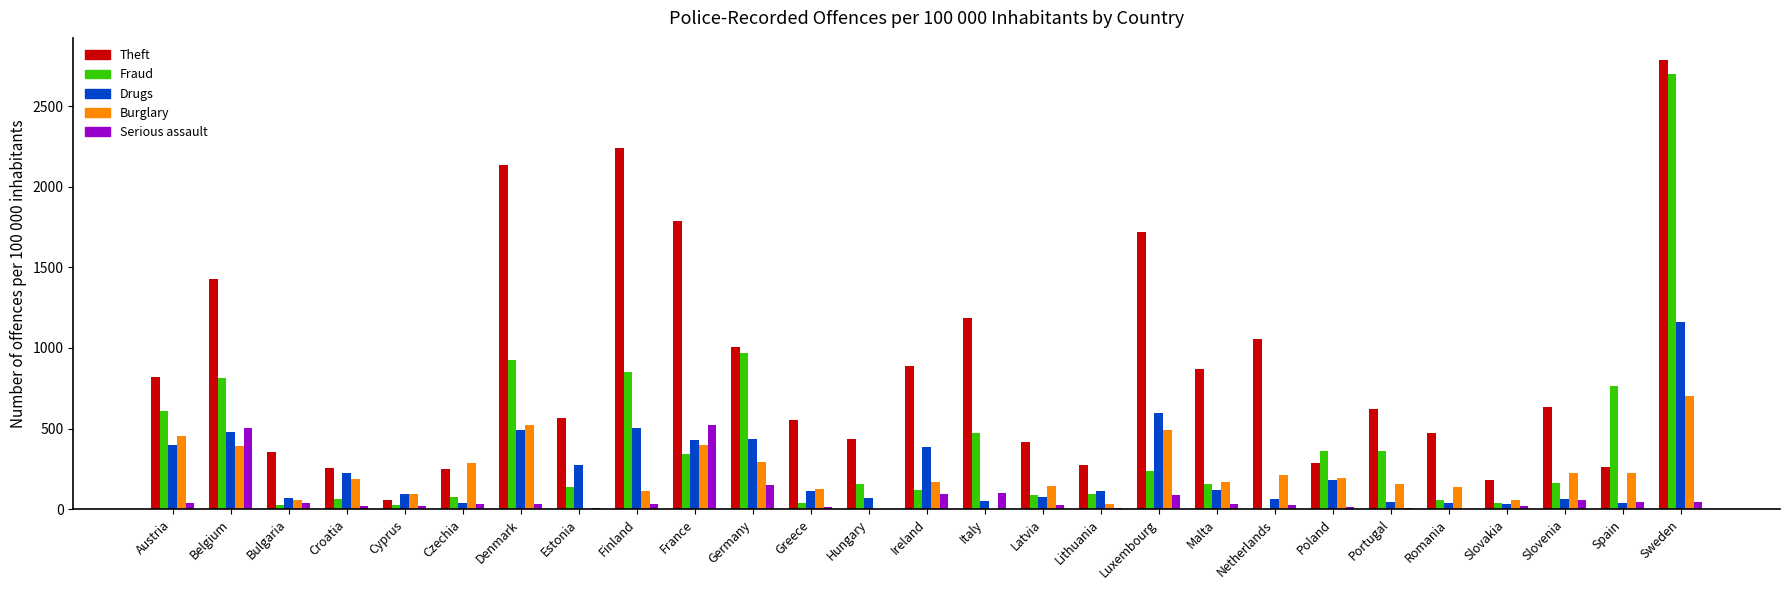

Where is Drugs nearest to the value 595?

Luxembourg